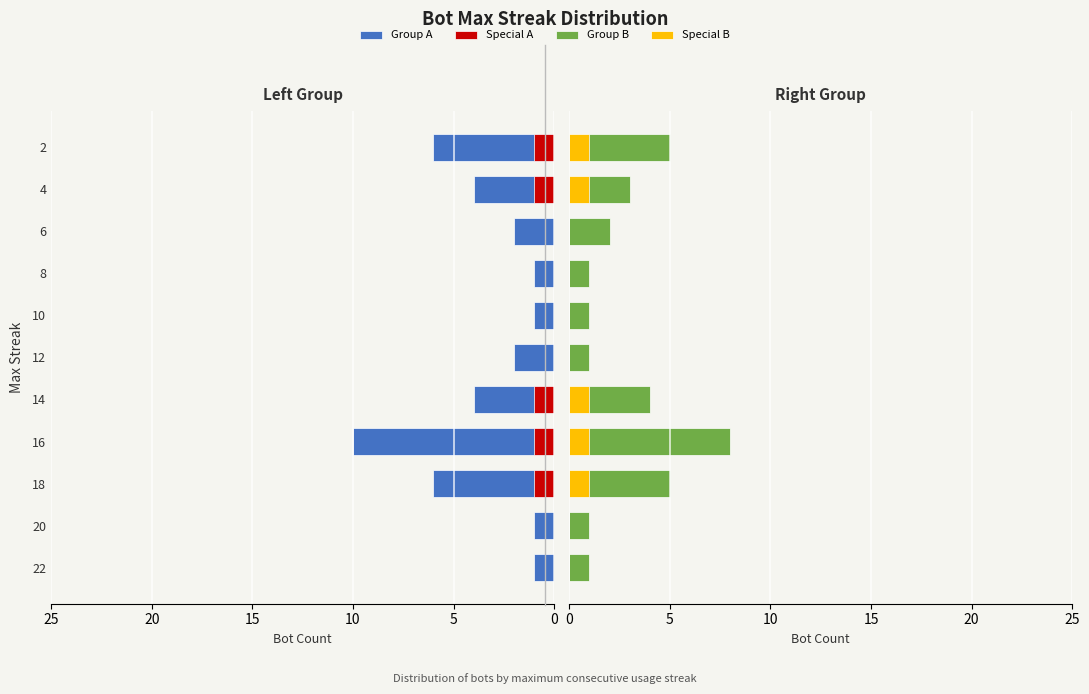

At how many categories does at least one series exceed 9?

1